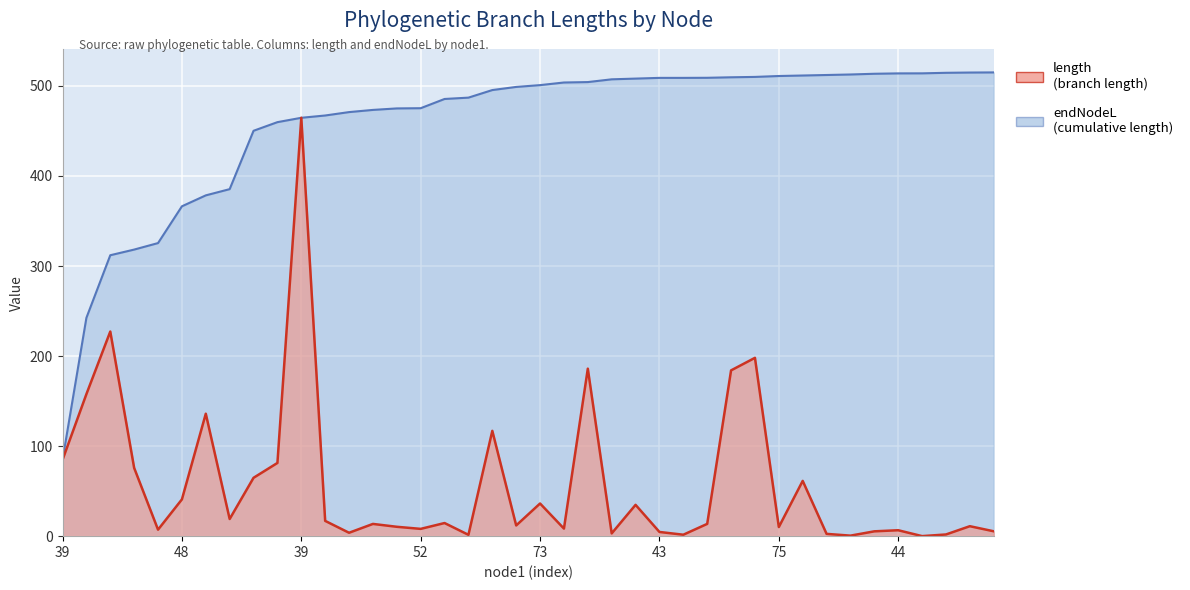

What is the average value of the length series?

58.3